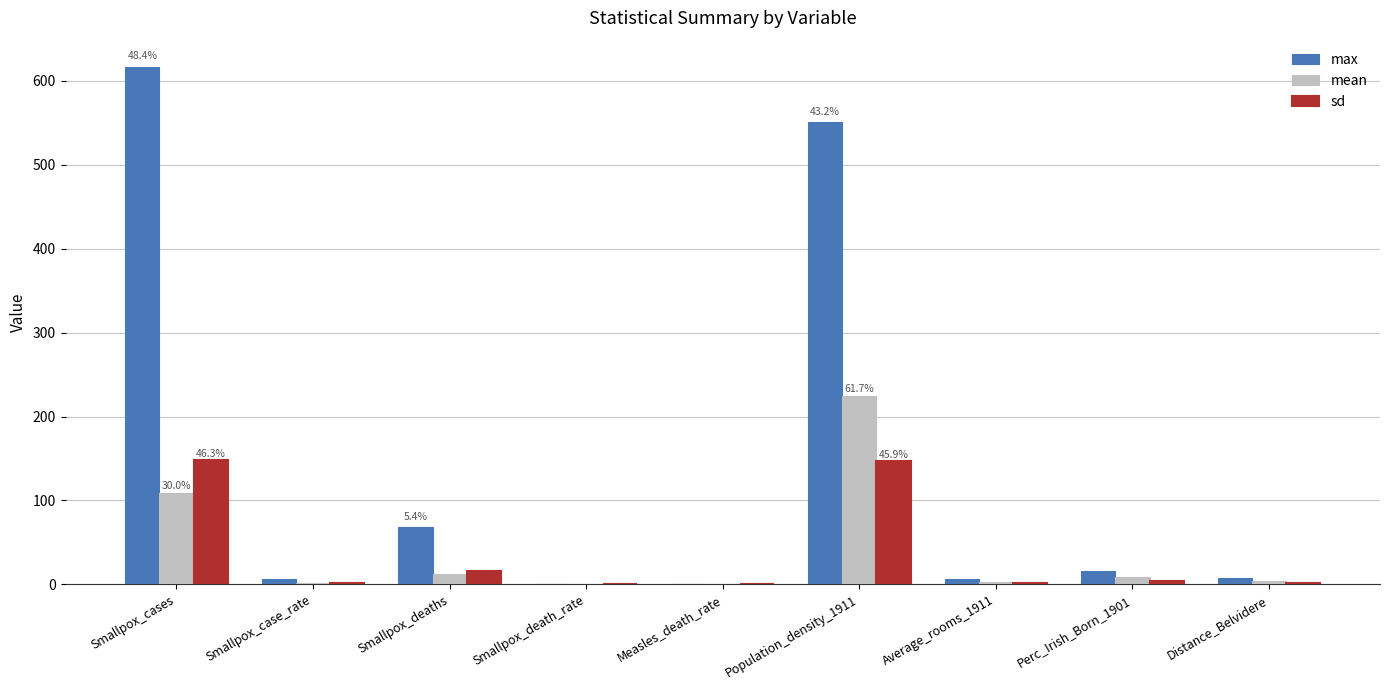

How many data points does each series have?

9